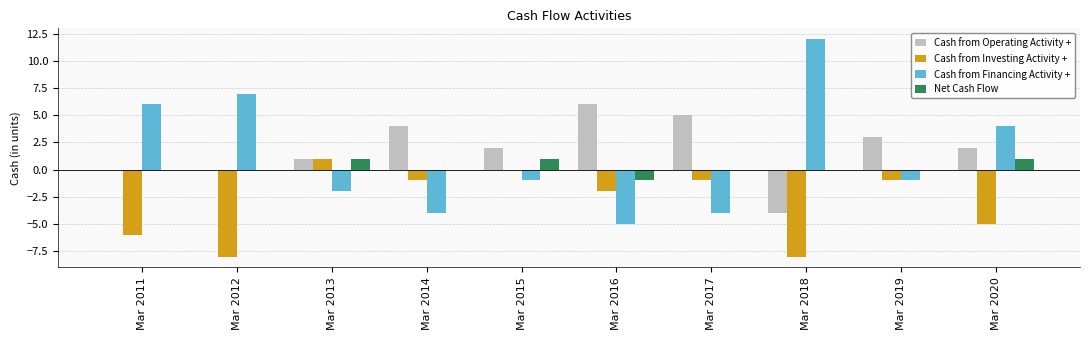

What is the average value of the Cash from Operating Activity + series?

2